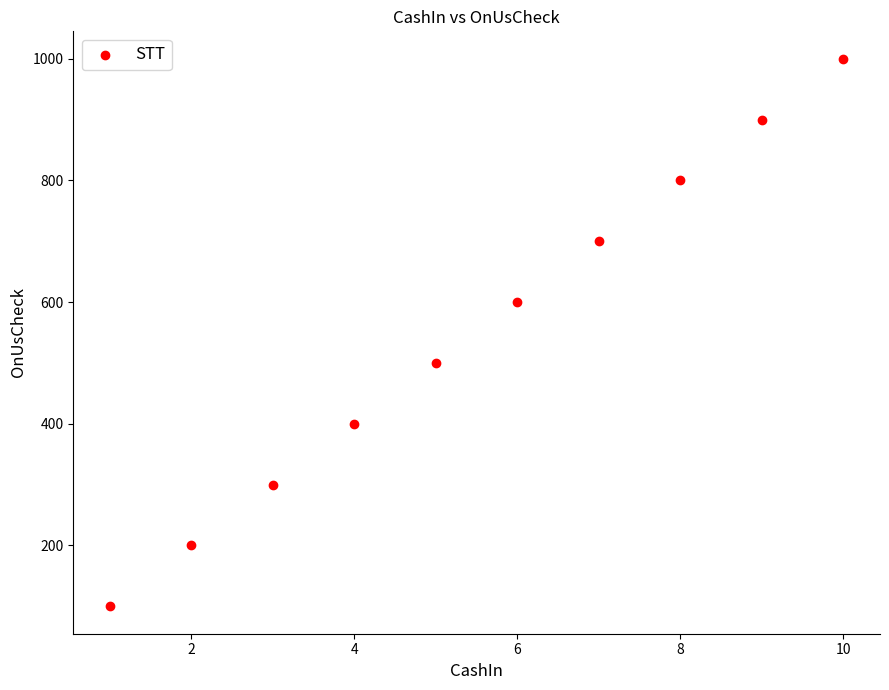

What is the range of X values (max minus min)?

9